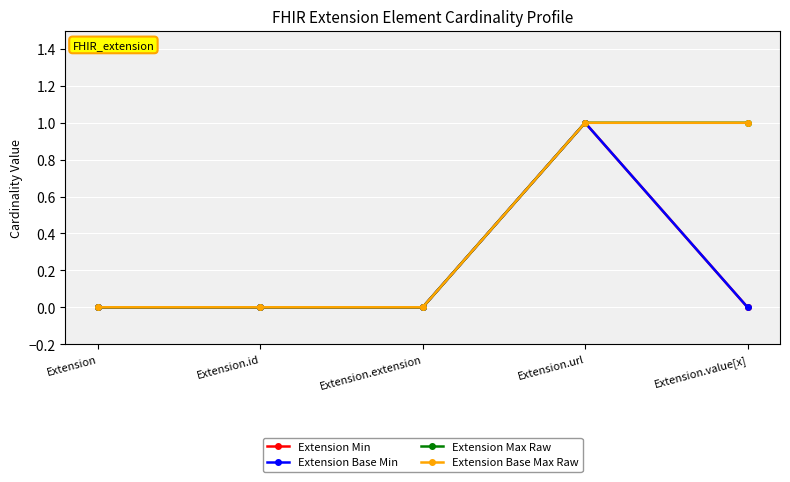

Between Extension.extension and Extension.url, which series saw the biggest shift?

Extension Min